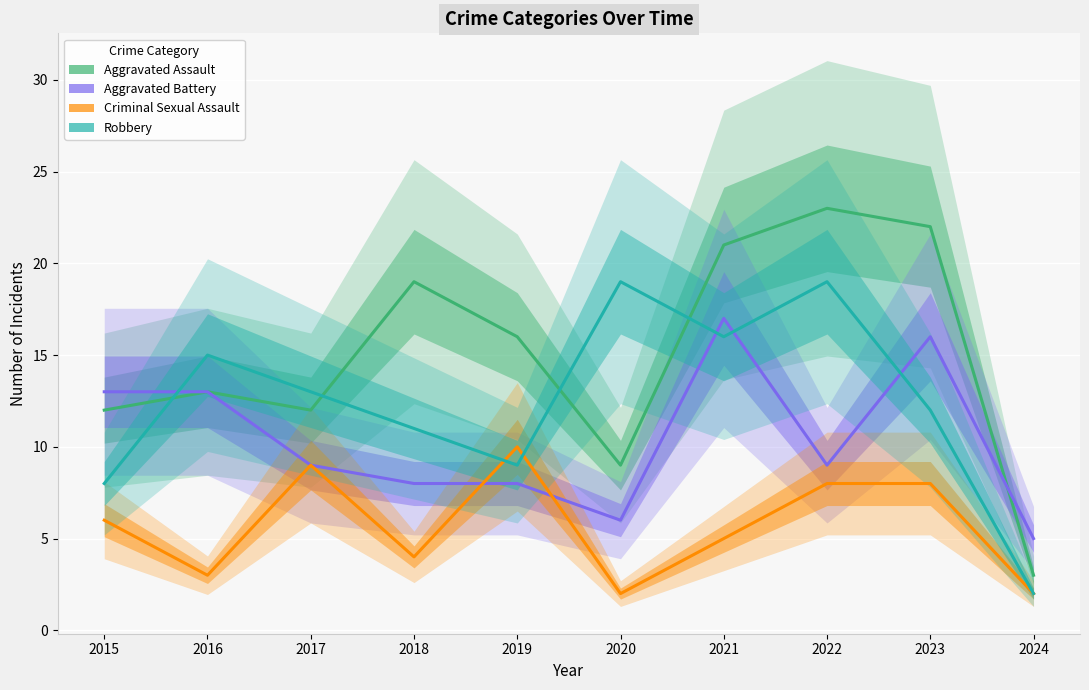

True or false: Aggravated Assault and Aggravated Battery cross at least once.

True